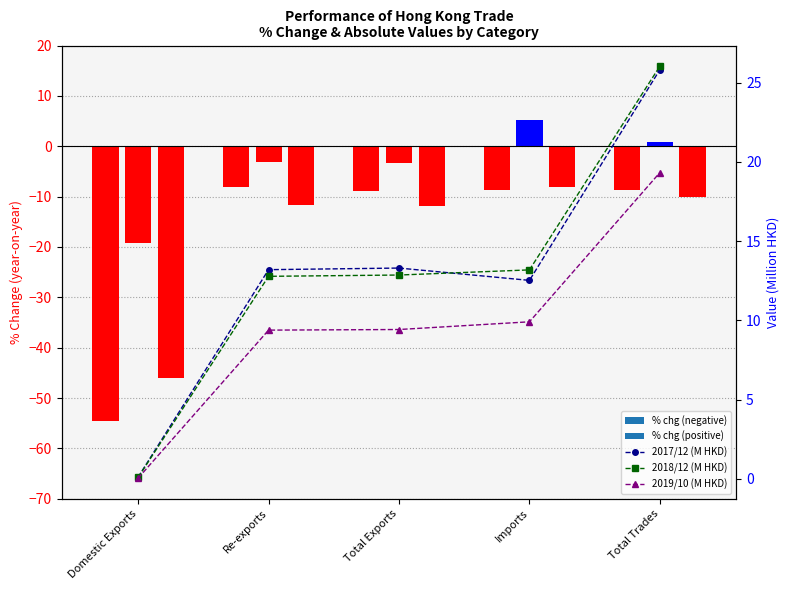

What is the difference between the 2017/12 (M HKD) values at Total Trades and Re-exports?

12.6